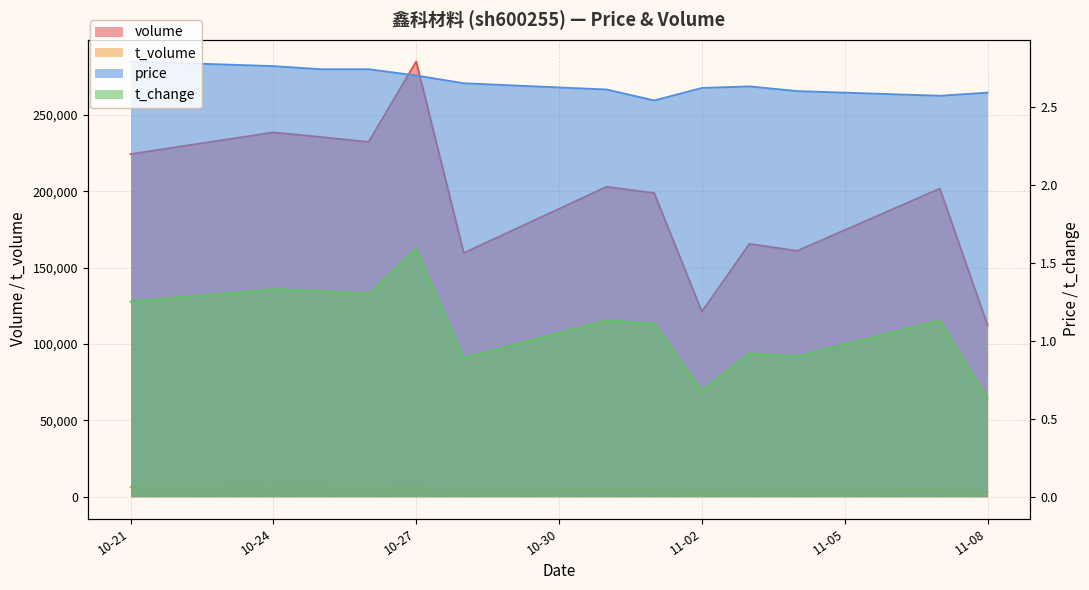

Which category has the highest value across all series?

10-27